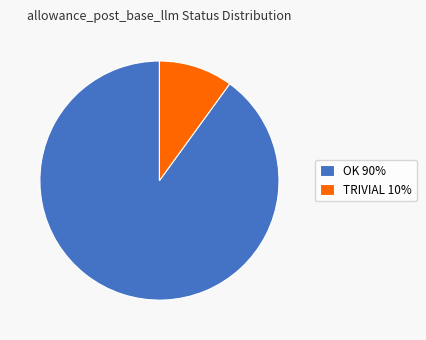

How many segments does this pie chart have?

2